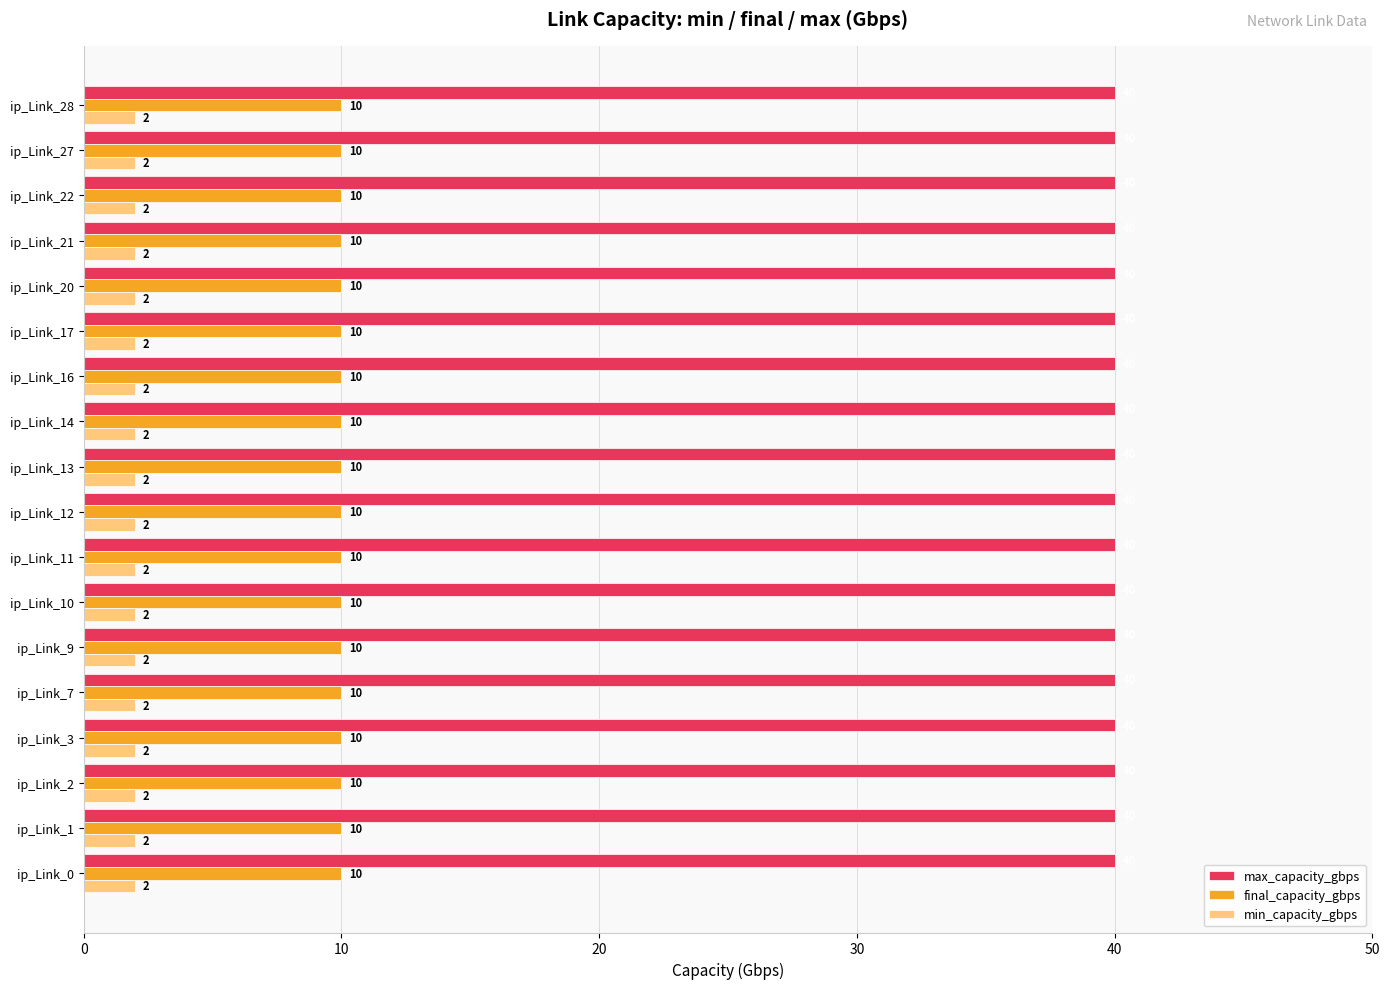

What is the approximate value of max_capacity_gbps at ip_Link_10?

40